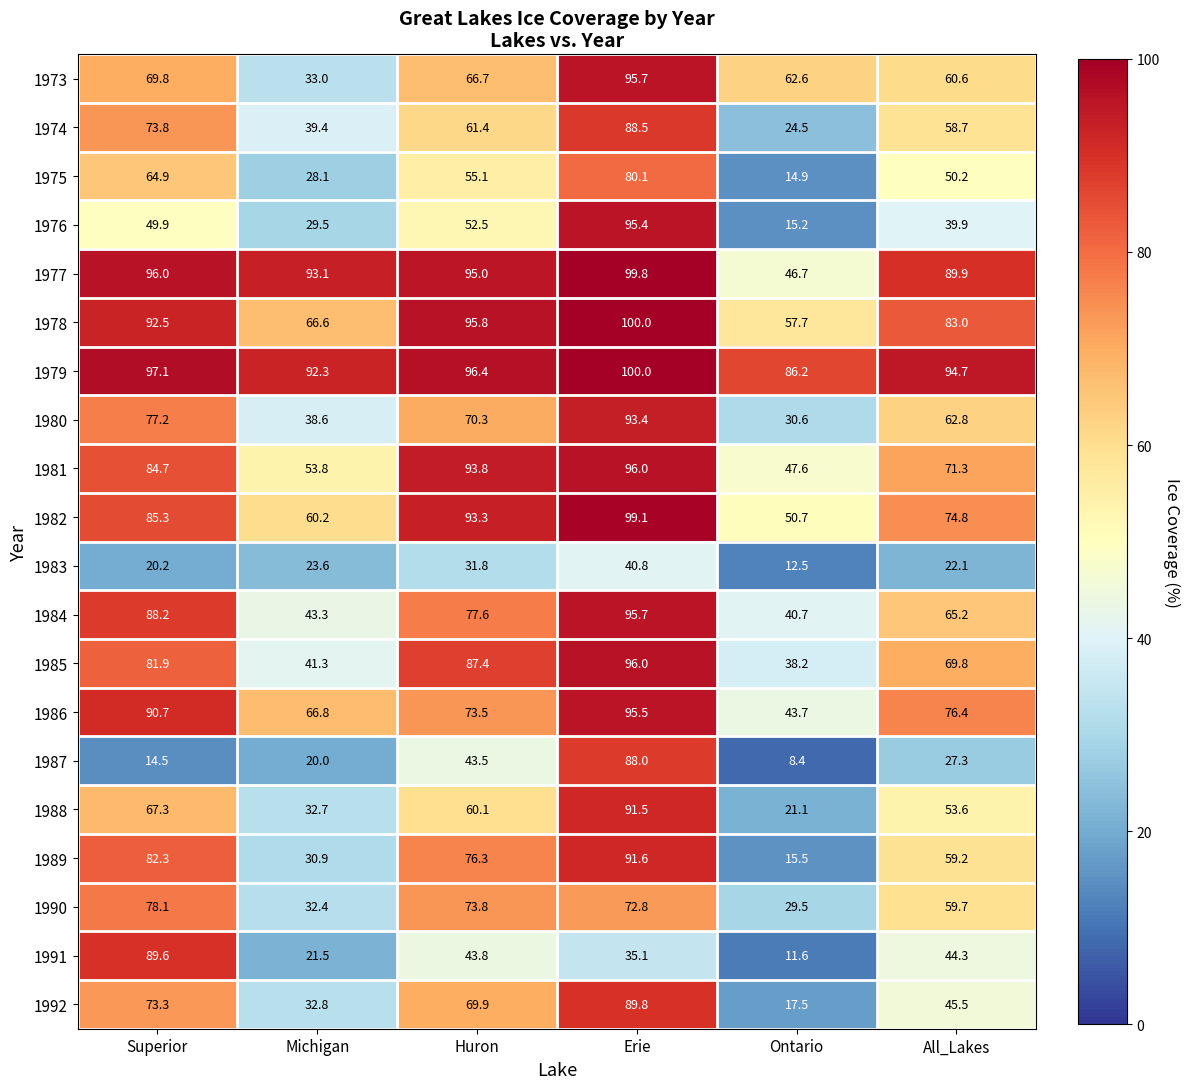

Is it true that 1984 equals 26.5 at All_Lakes?

False